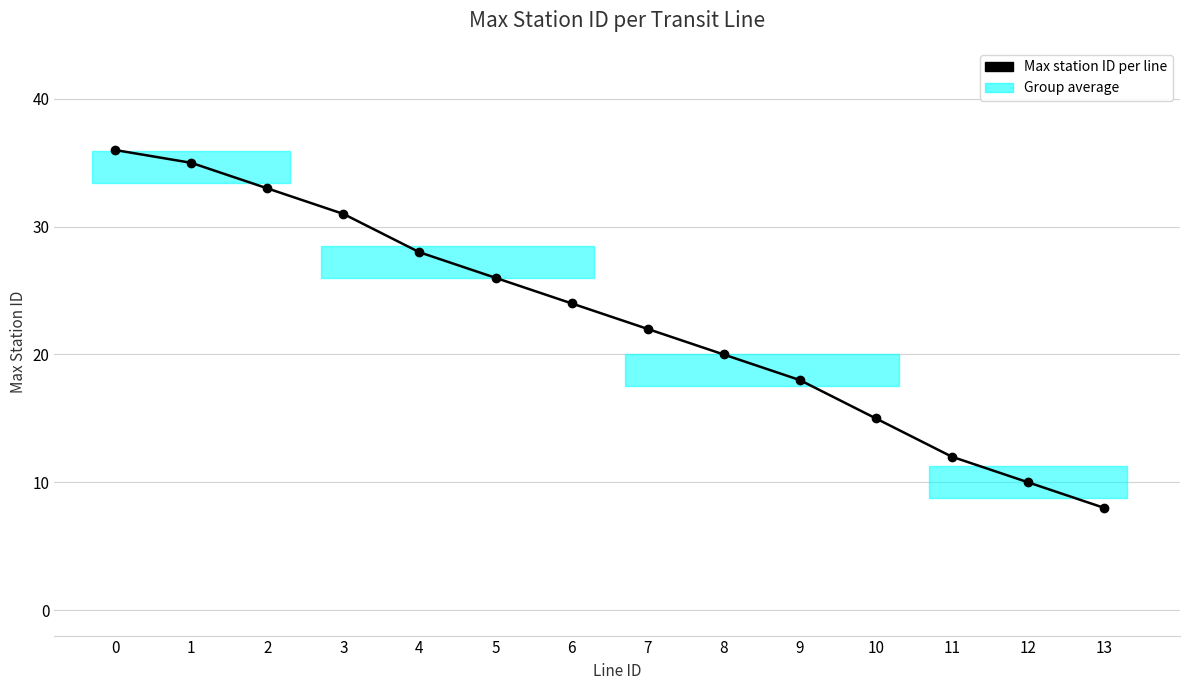

What is the difference between the second highest and minimum values?

27